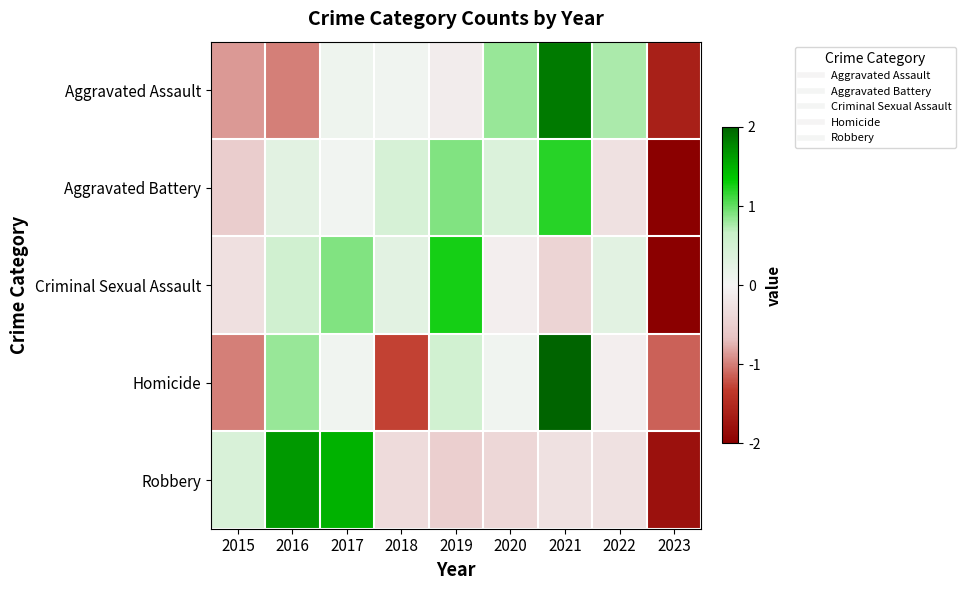

At how many categories does at least one series exceed 0?

8